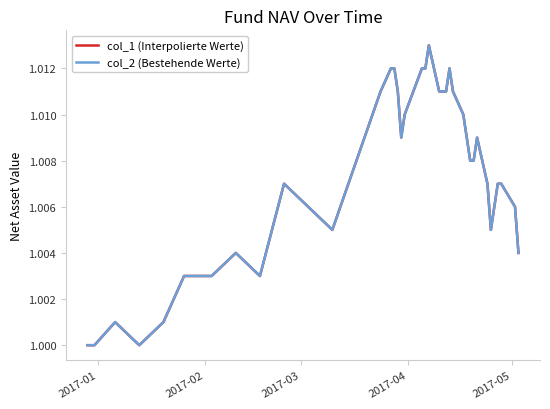

Is this an area chart (filled region under the line)?

No